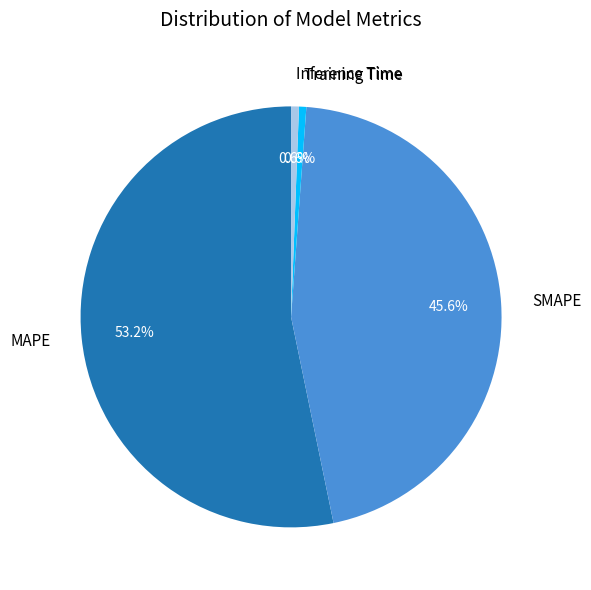

Combined, do MAPE and Training Time account for over 50%?

Yes